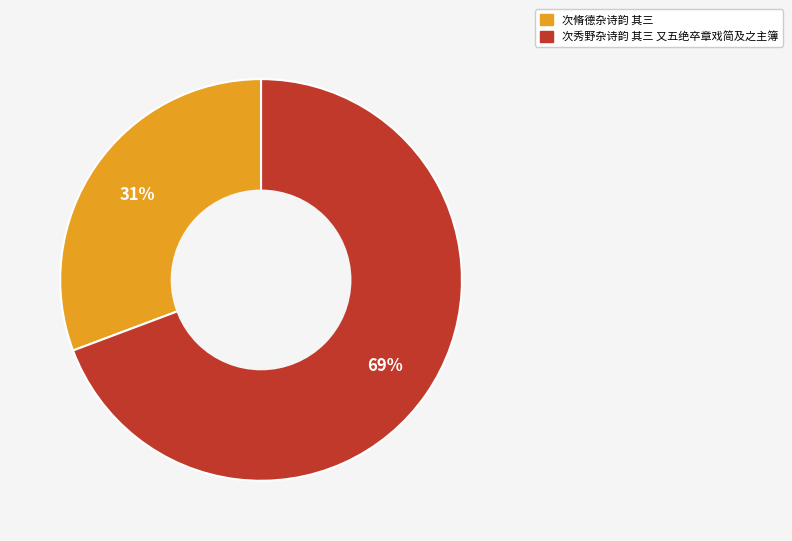

Is there any slice that represents more than half of the pie?

Yes